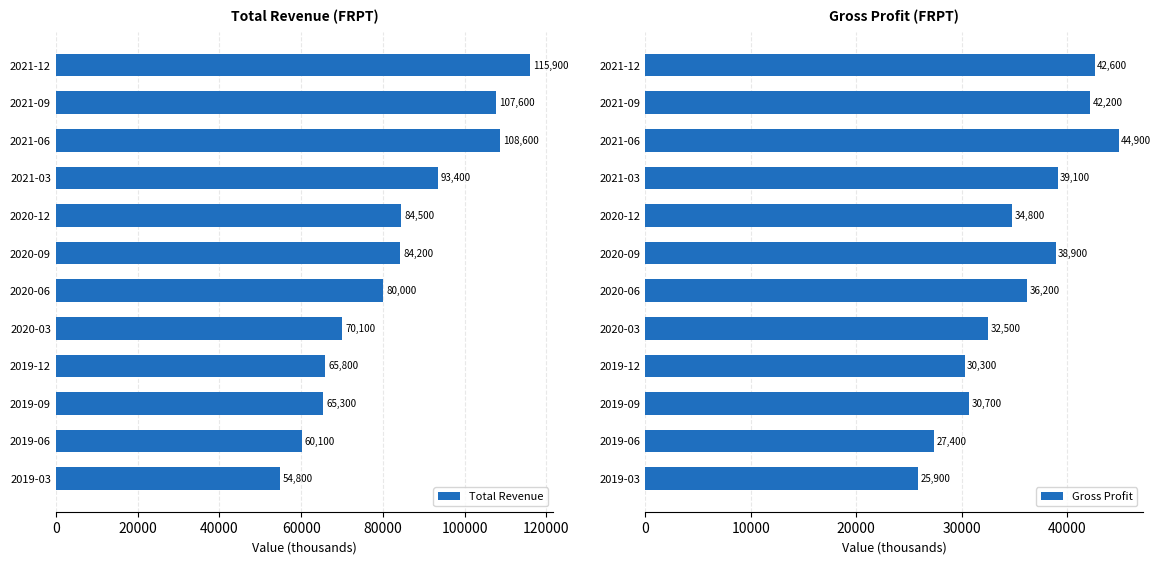

What is the minimum value shown in the chart?

25900